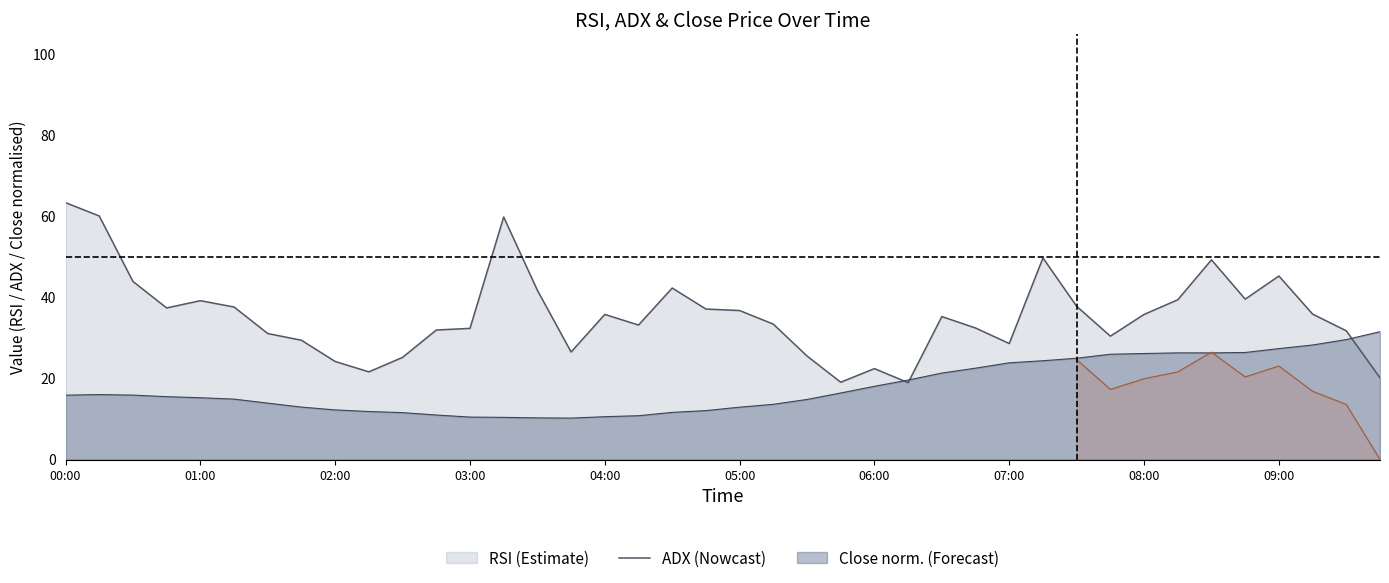

How many times do rsi and adx cross each other?

3